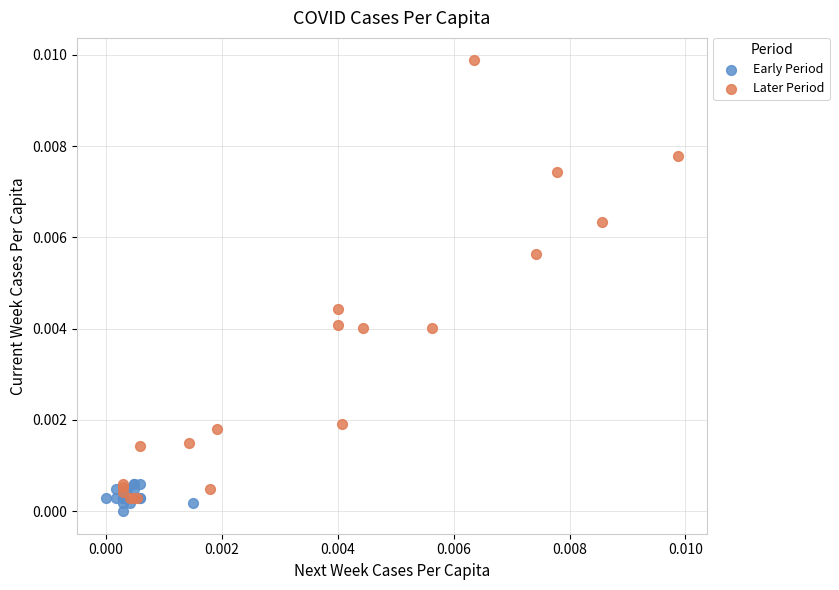

What are all the series names shown in the legend?

Early Period, Later Period